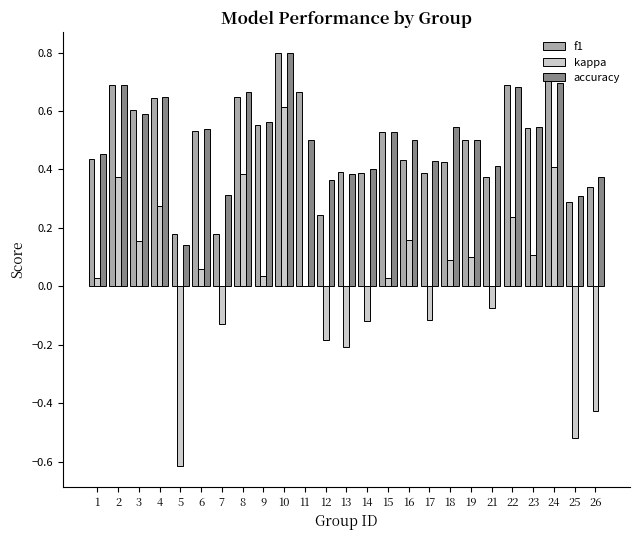

Is the value of accuracy at 14 greater than the value of f1 at 4?

No